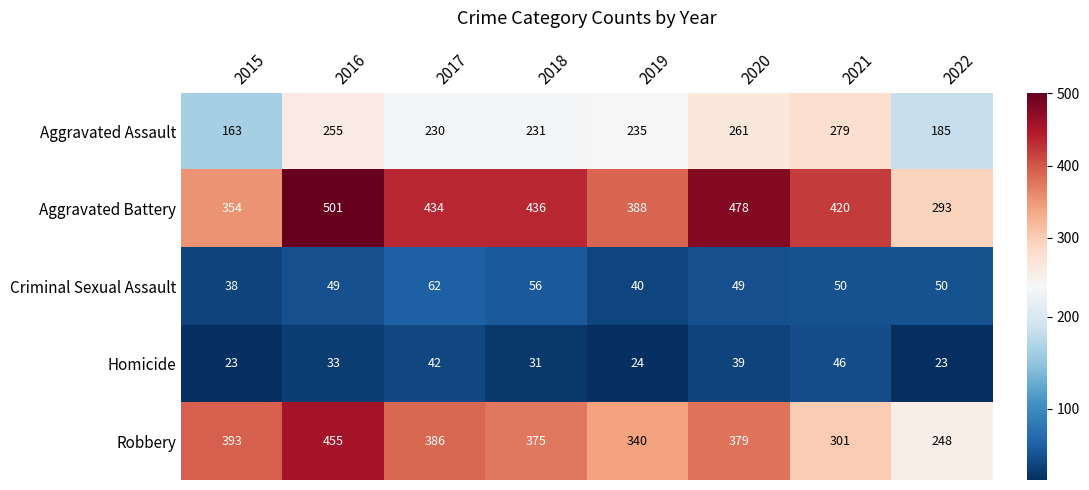

Which category has the highest value in the Robbery series?

2016